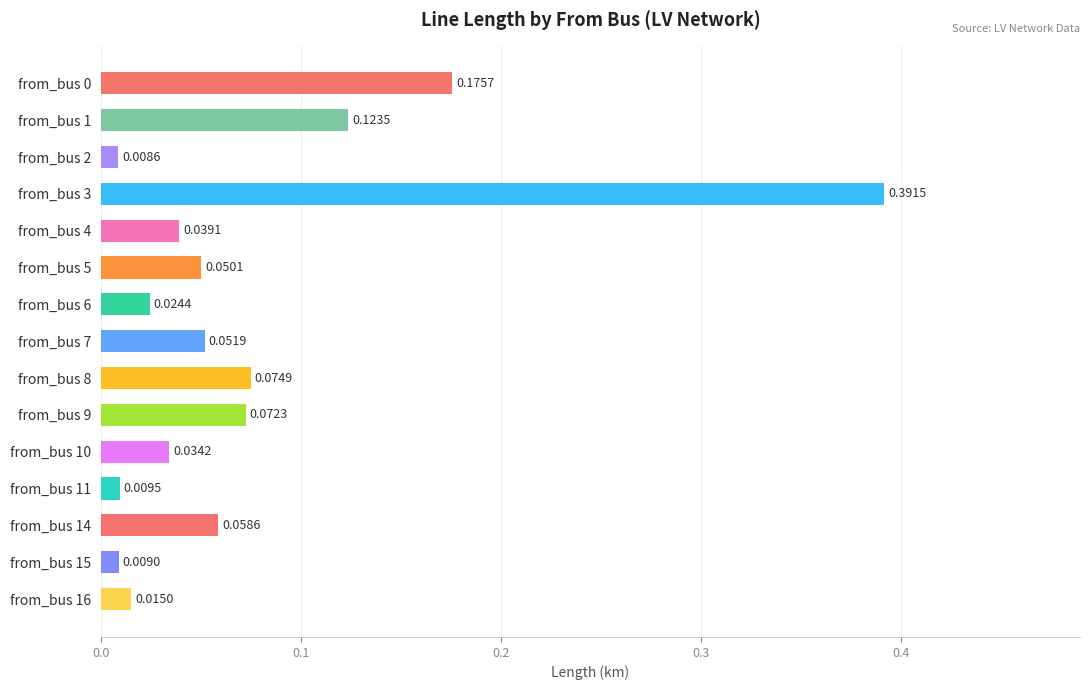

Which label corresponds to the smallest value in the chart?

from_bus 2